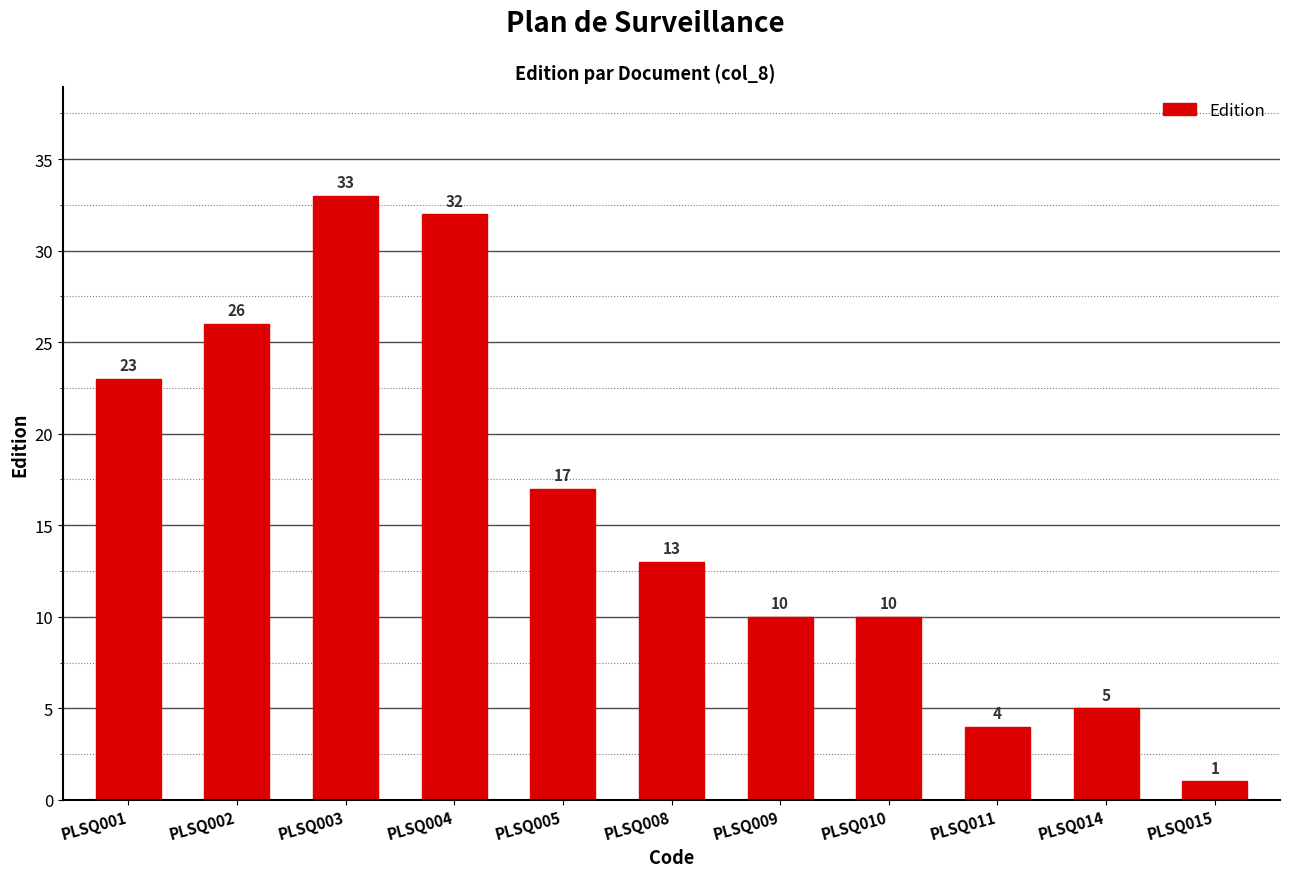

What is the value of the 4th bar from the left?

32